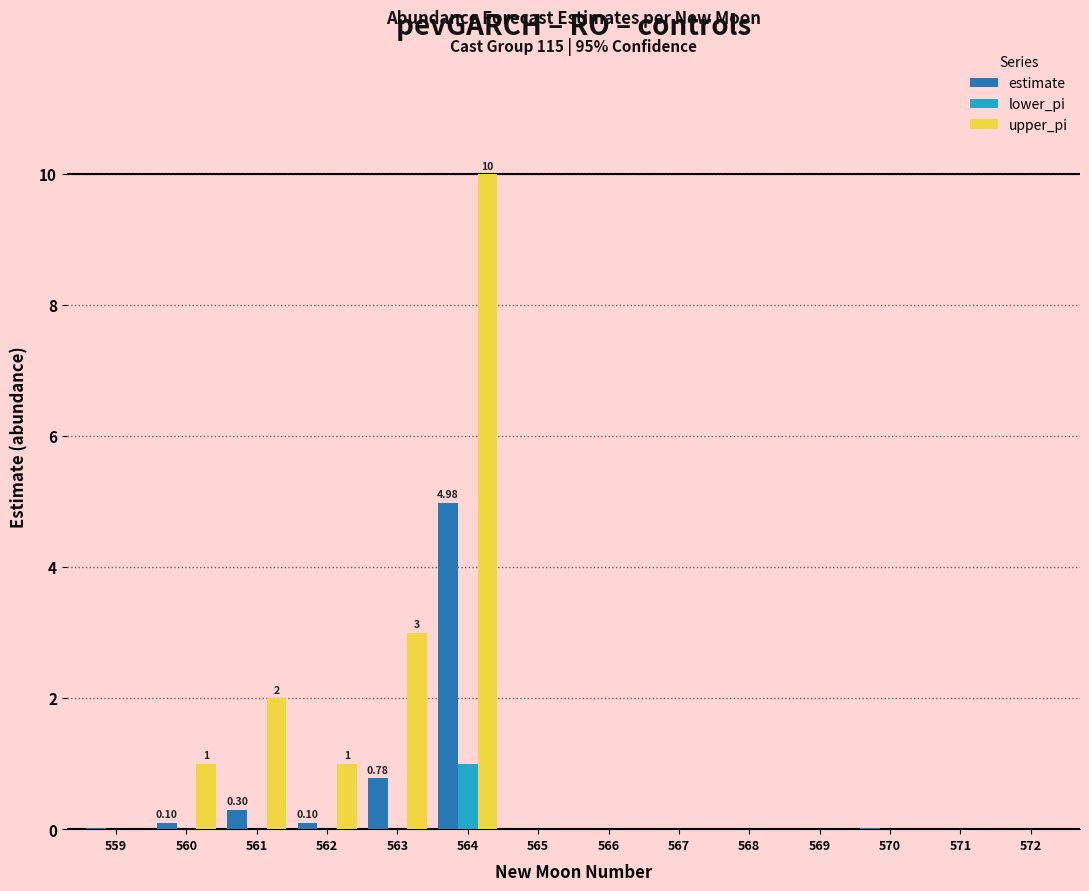

The value of lower_pi at 561 is 0.0. True or false?

True